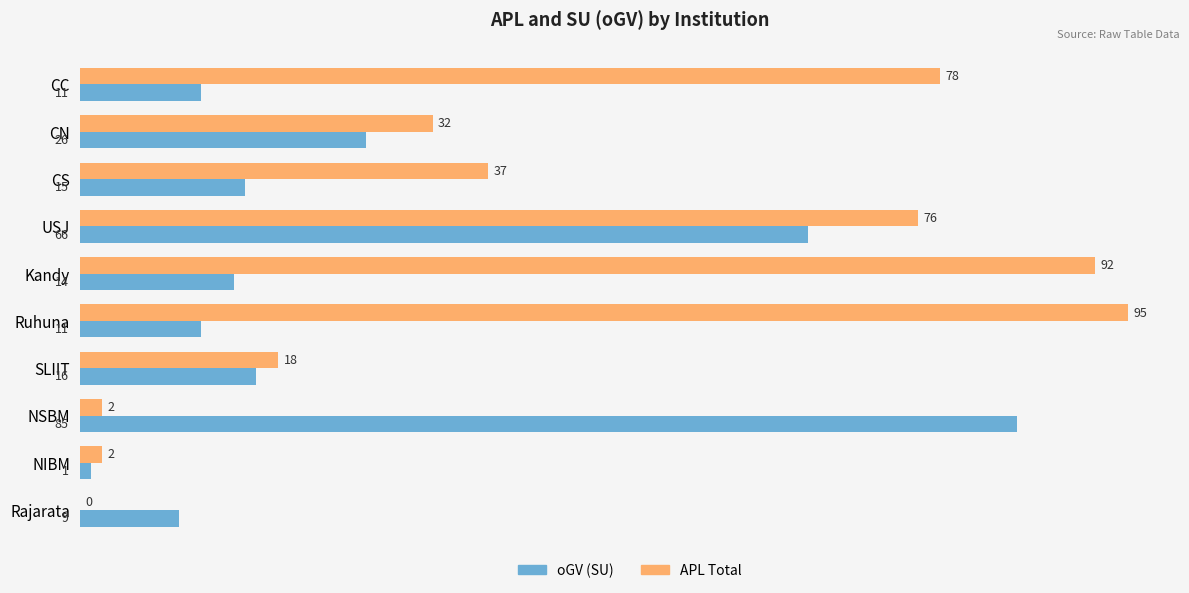

True or false: oGV (SU) has a value of 15 at CS.

True